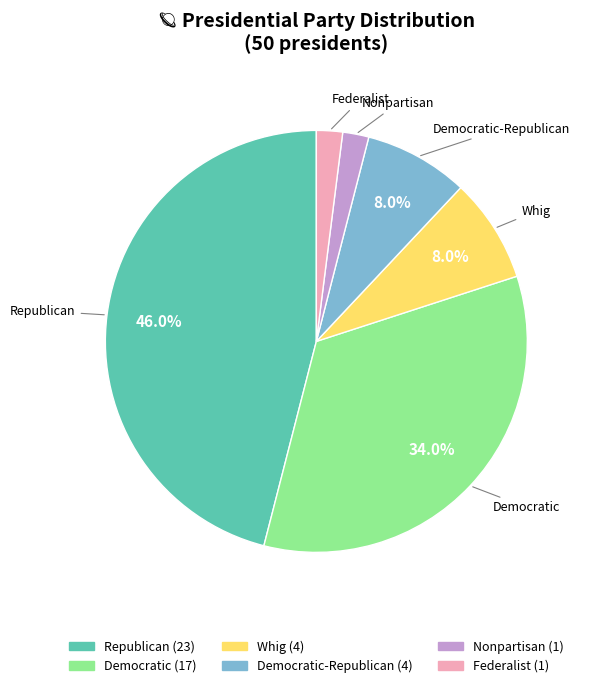

What percentage is NOT represented by Democratic-Republican?

92.0%